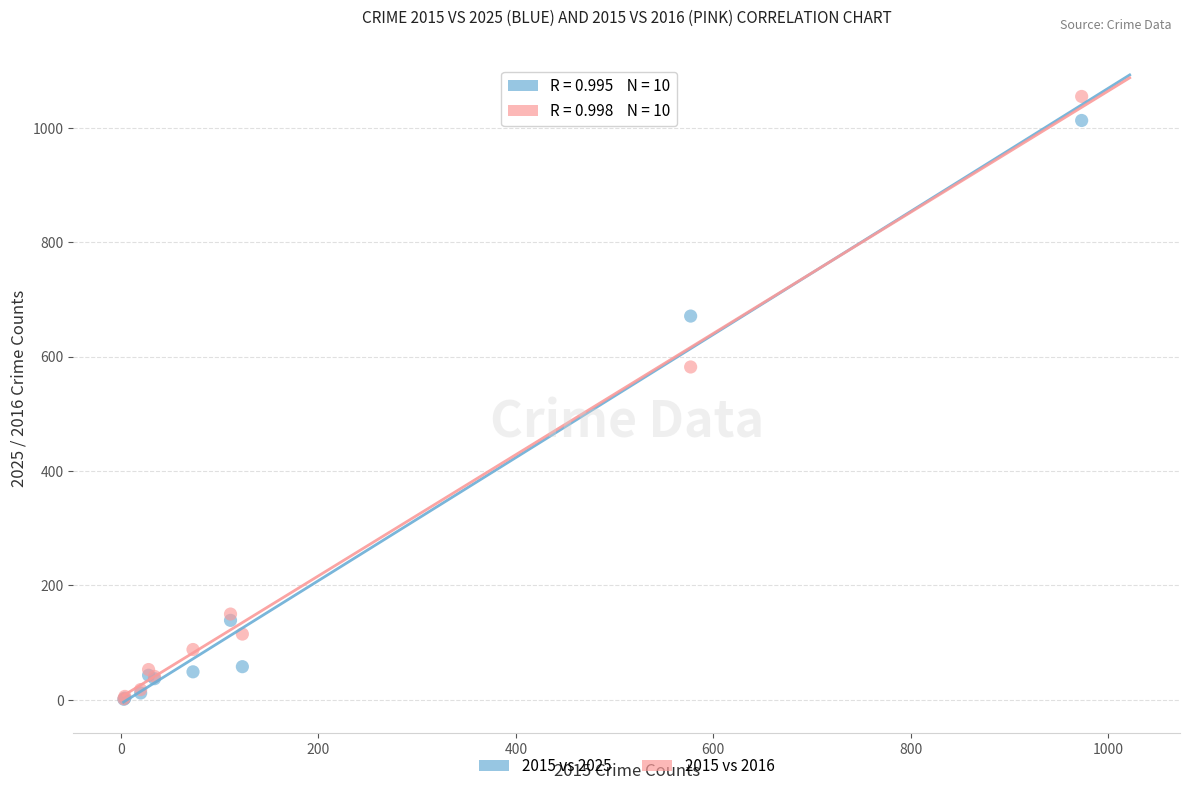

In the 2015 vs 2025 series, what Y value is closest to 507?

671